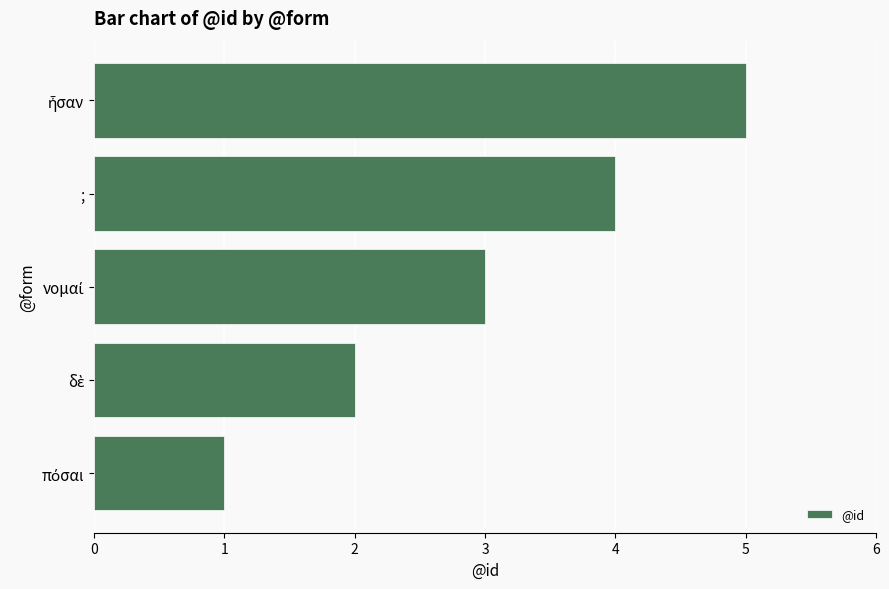

How many data points are less than 3?

2